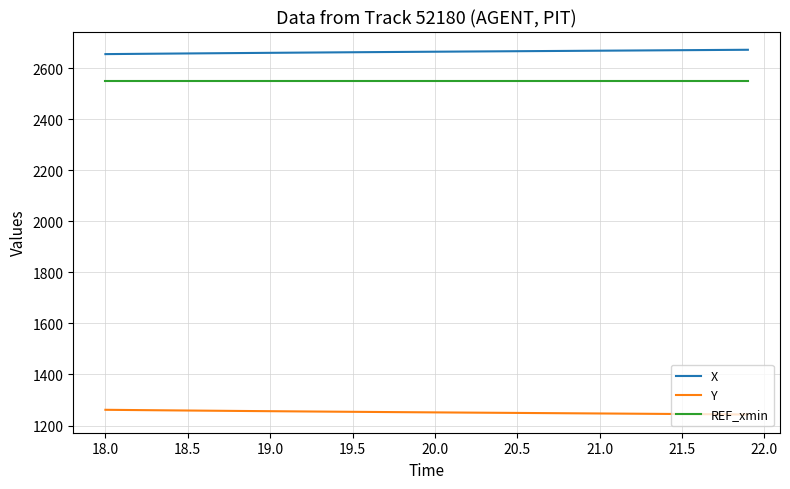

What is the highest value of the X series?

2671.9